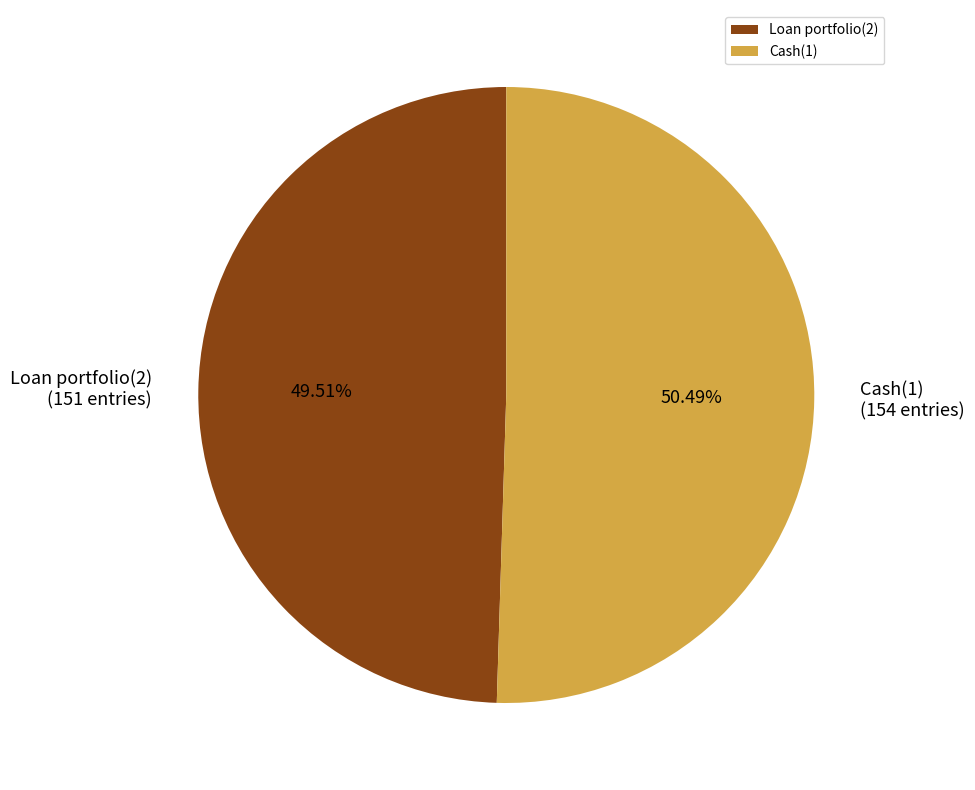

To the nearest percent, what portion does Cash(1) represent?

50%